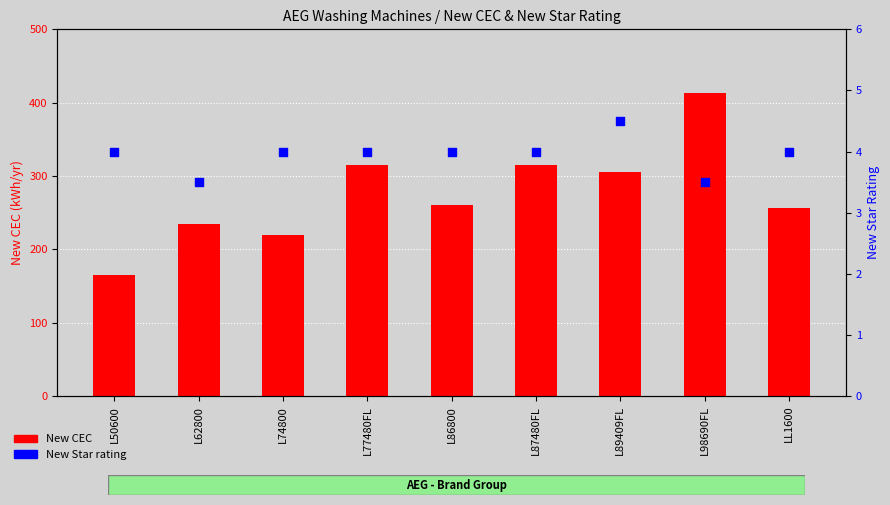

Which series contains the lowest Y value?

New Star